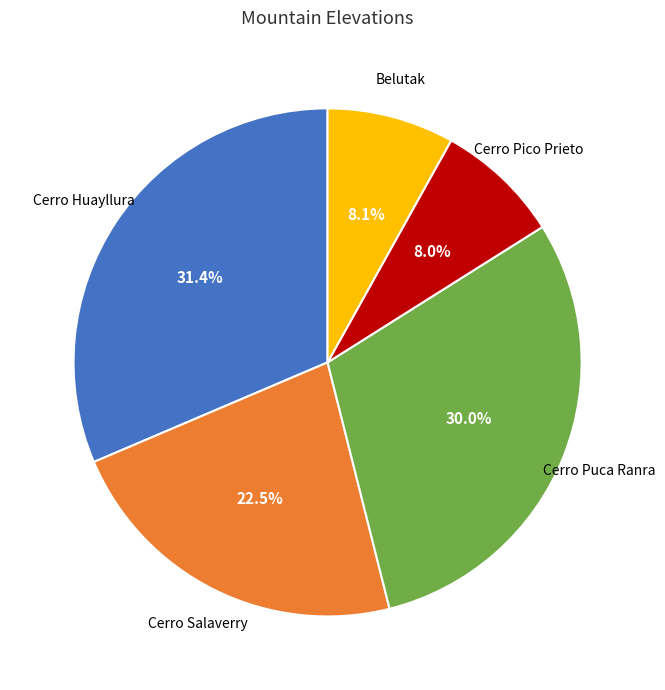

How many segments does this pie chart have?

5